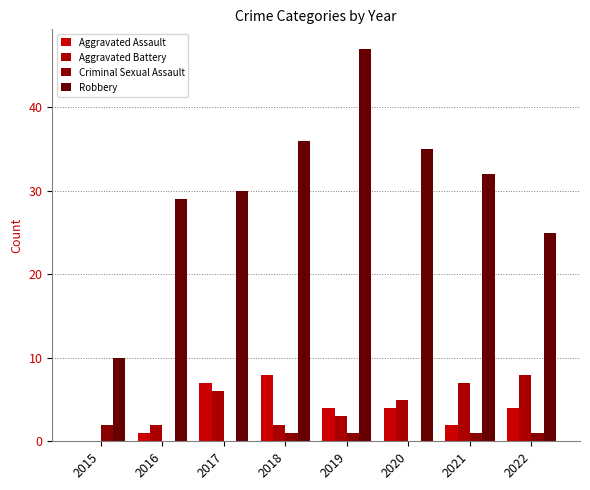

What is the maximum value for Aggravated Assault?

8